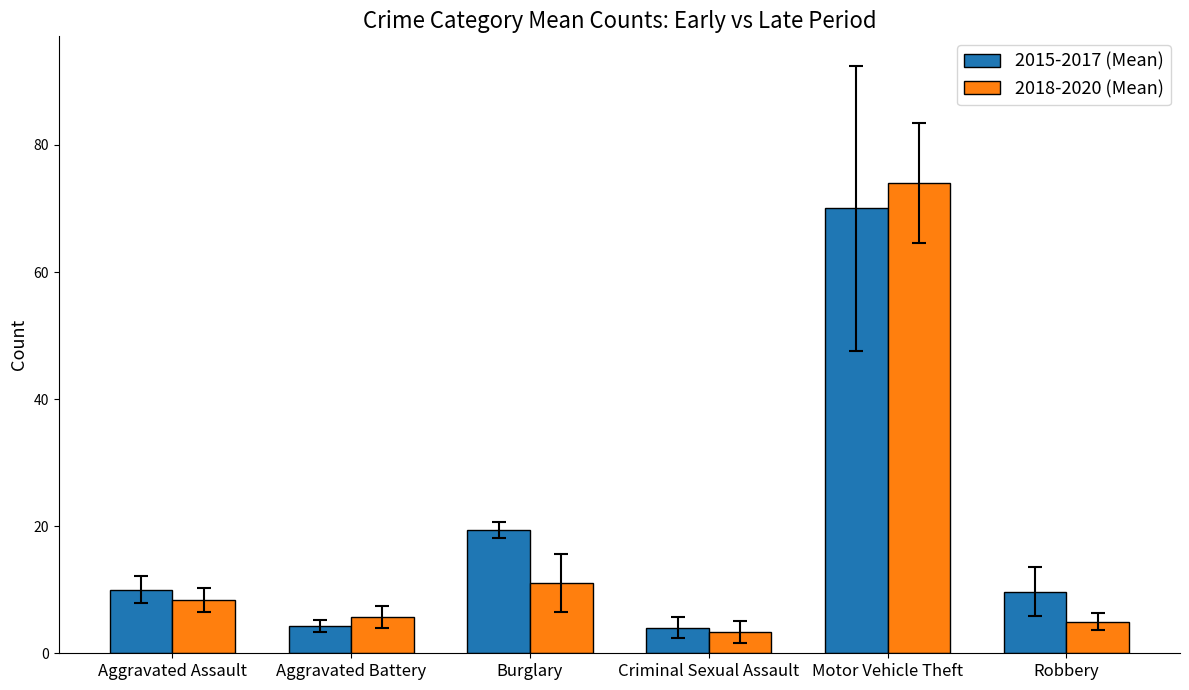

What is the average value of the 2018-2020 (Mean) series?

17.9